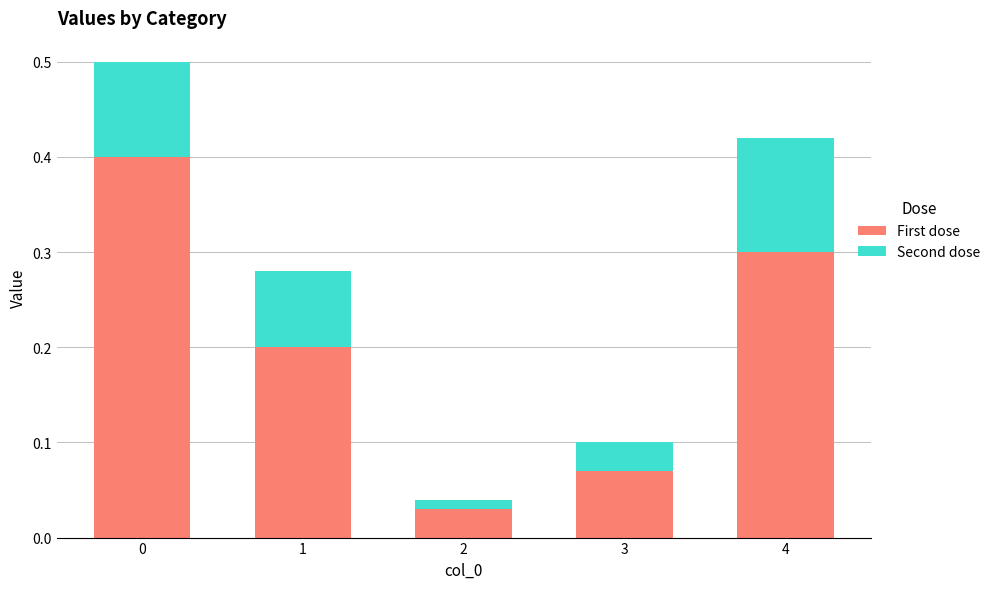

Which category has the lowest value in the First dose series?

2